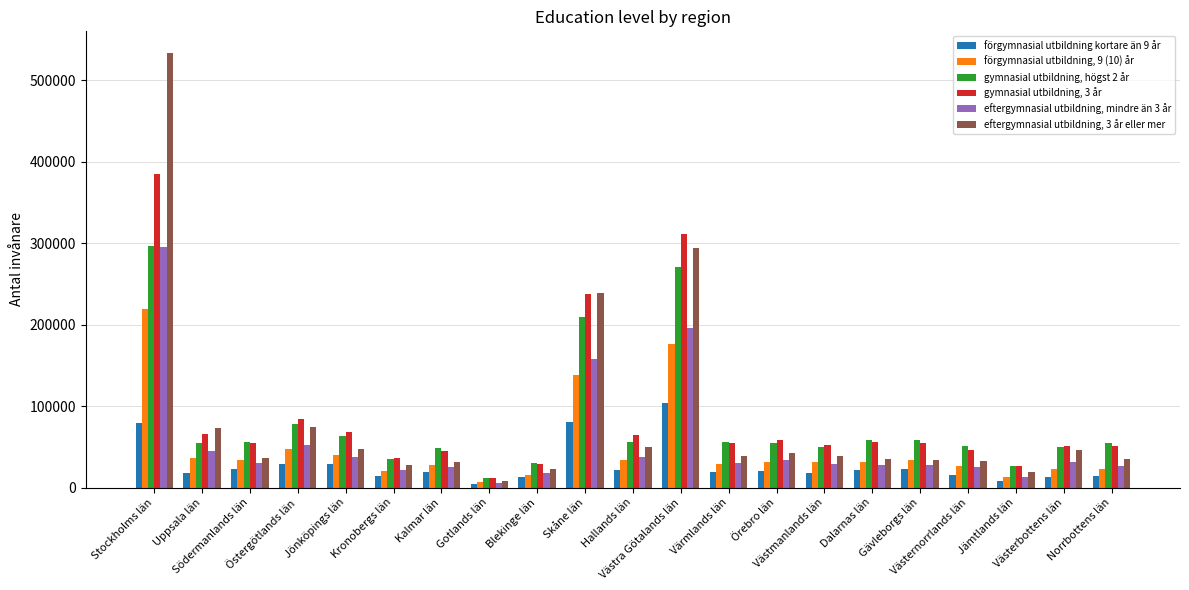

What are all the series names shown in the legend?

förgymnasial utbildning kortare än 9 år, förgymnasial utbildning, 9 (10) år, gymnasial utbildning, högst 2 år, gymnasial utbildning, 3 år, eftergymnasial utbildning, mindre än 3 år, eftergymnasial utbildning, 3 år eller mer